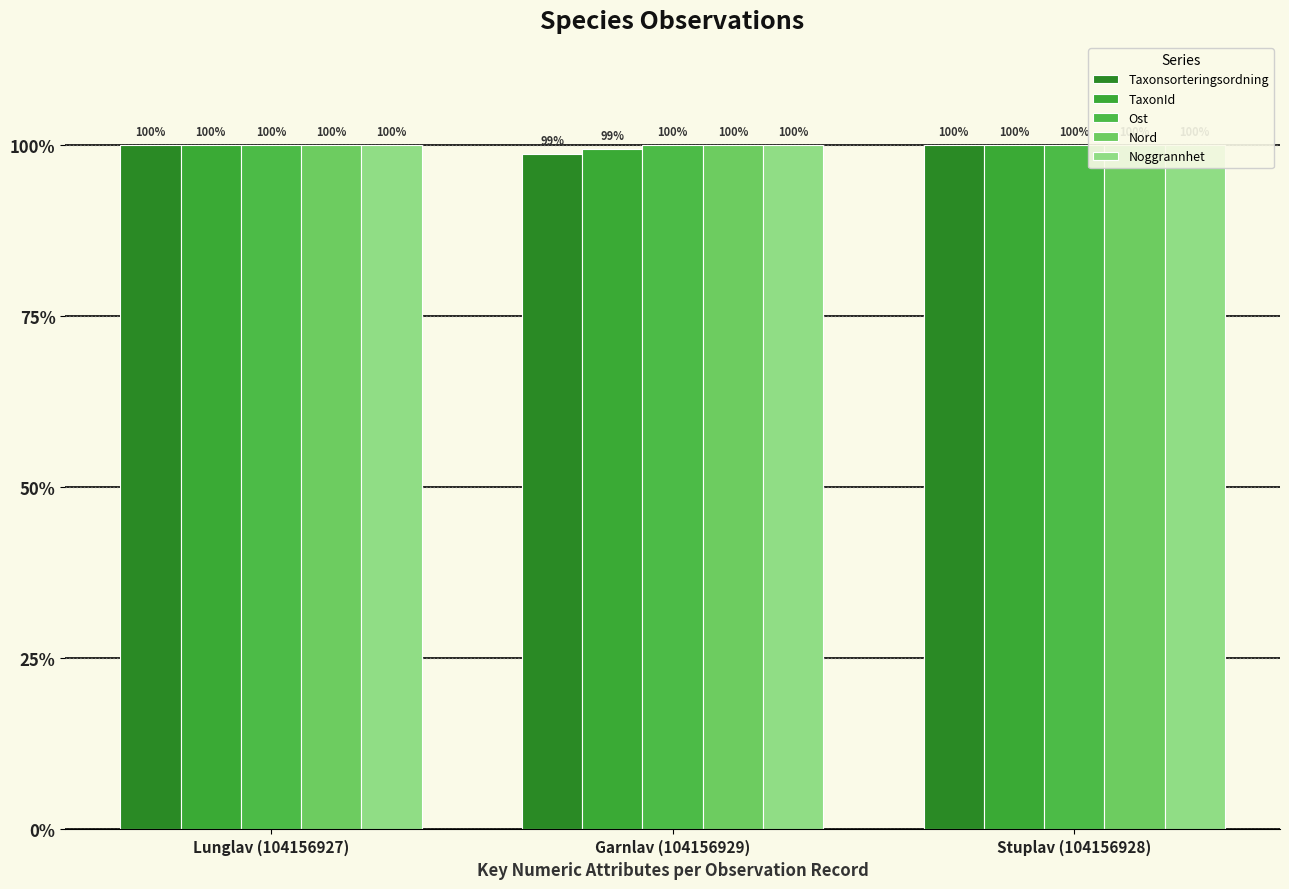

Rank the categories by Ost value from lowest to highest.

Lunglav (104156927), Stuplav (104156928), Garnlav (104156929)